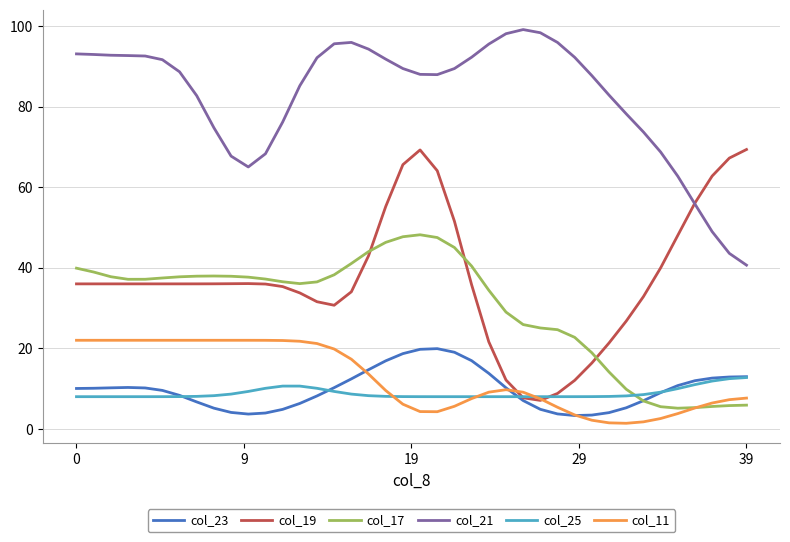

True or false: col_21 and col_11 intersect in this chart.

False